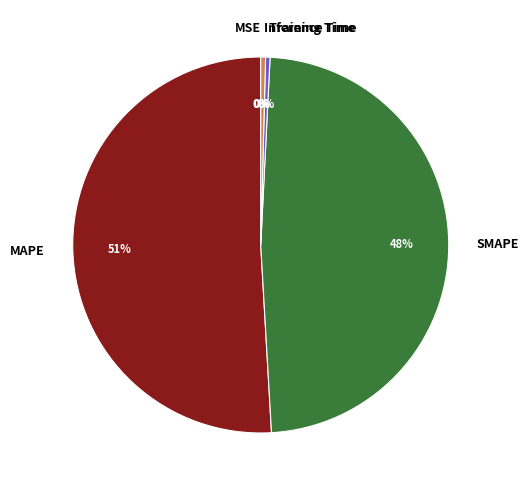

Is the sum of MAPE and SMAPE greater than half?

Yes